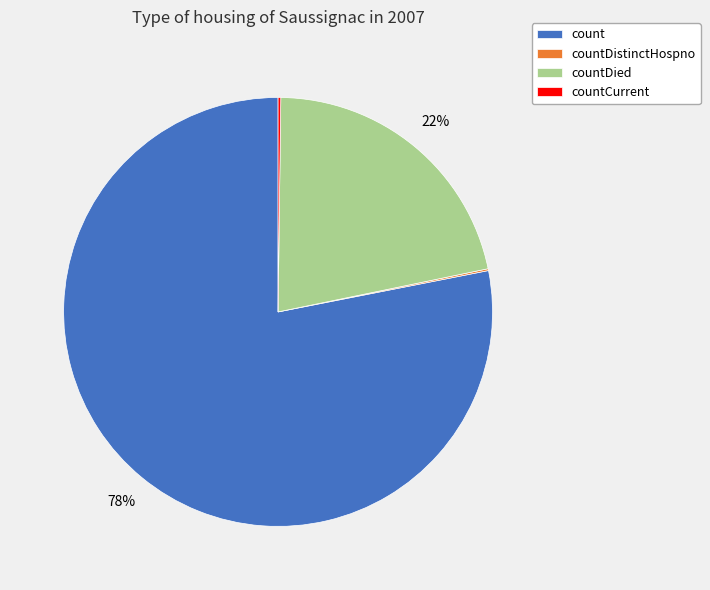

Which category has the biggest portion of the pie?

count